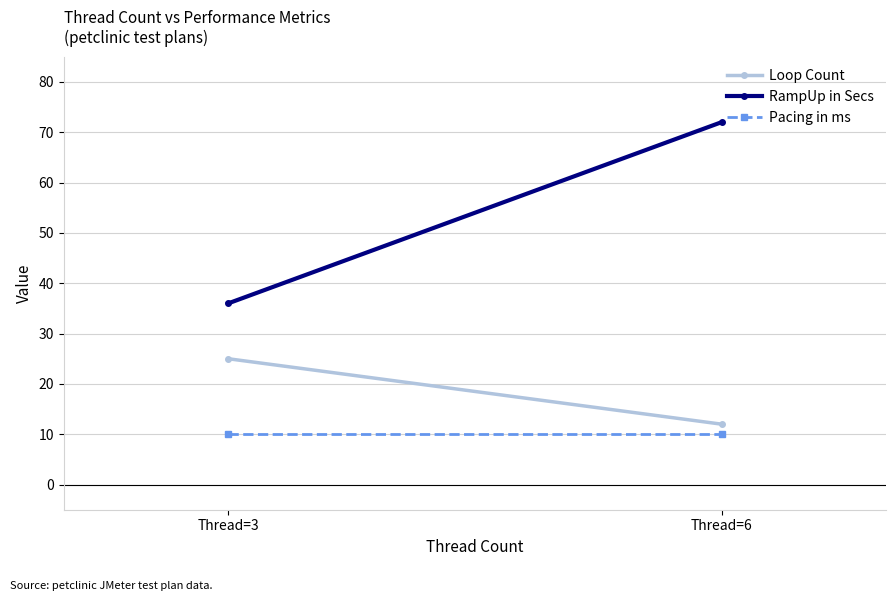

At which category is the sum across all series the highest?

Thread=6